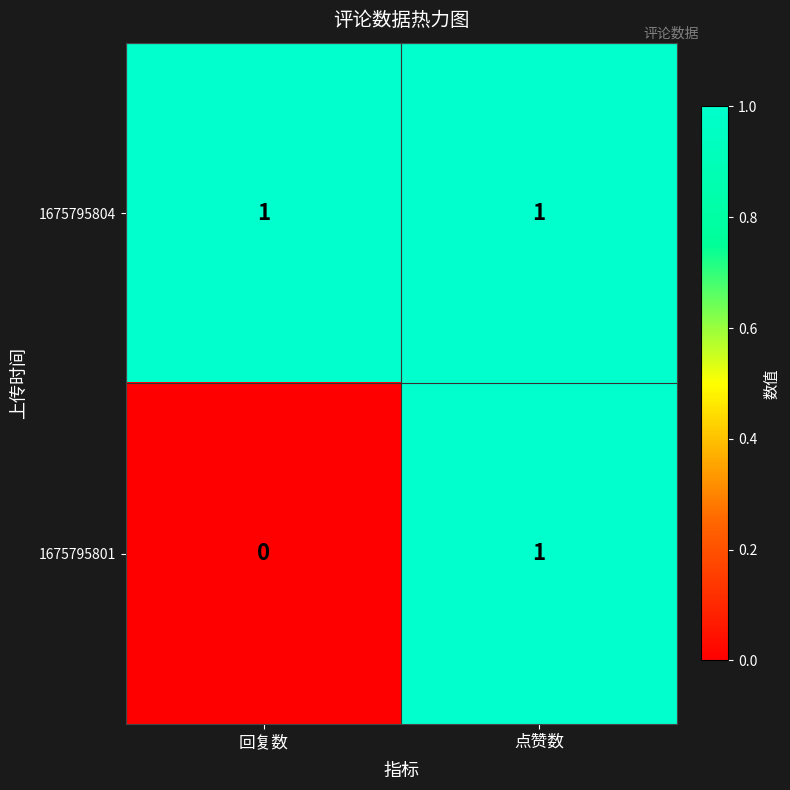

Rank the series at 回复数 from lowest to highest value.

1675795801, 1675795804